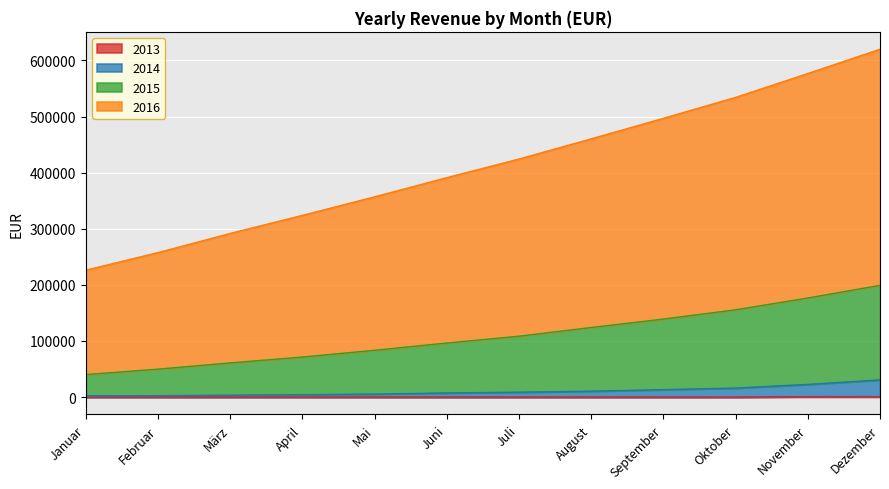

True or false: 2013 and 2015 intersect in this chart.

False